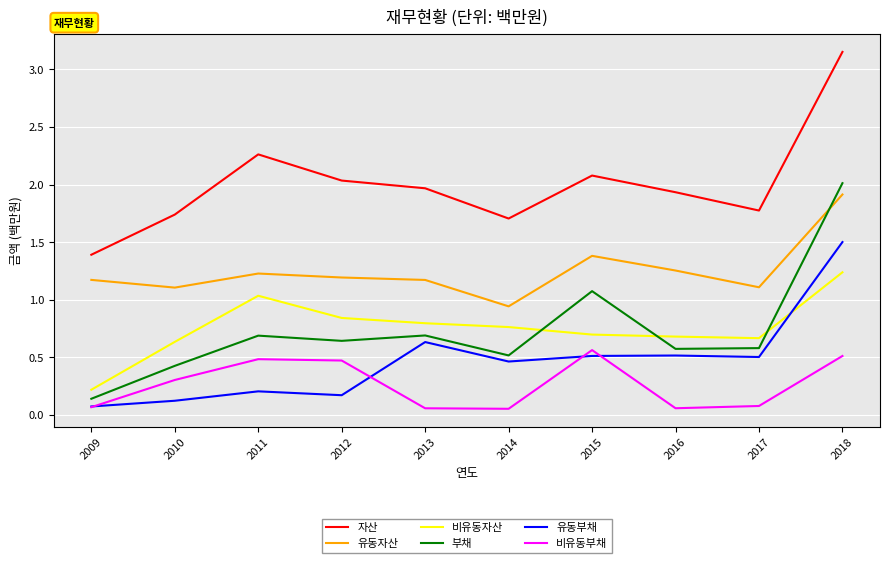

What is the greatest value displayed?

31518643